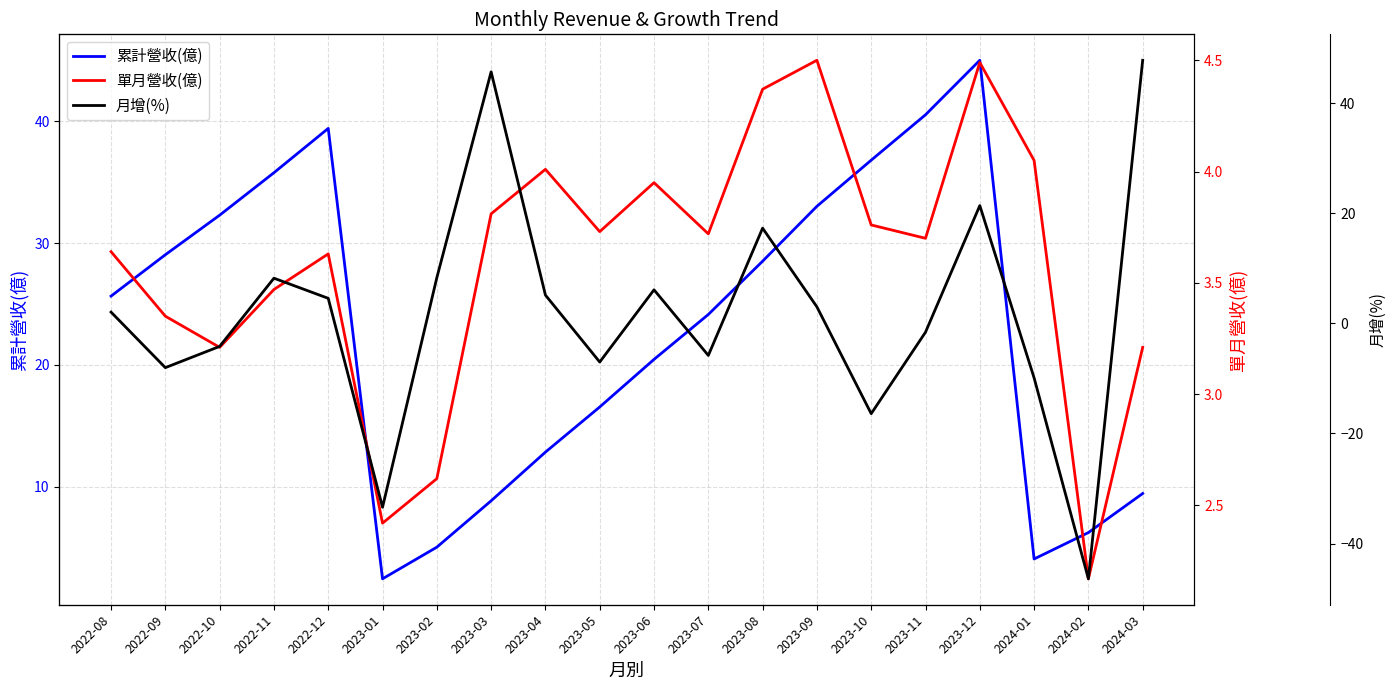

True or false: 月增(%) has more than 2 points higher than both neighbors.

True